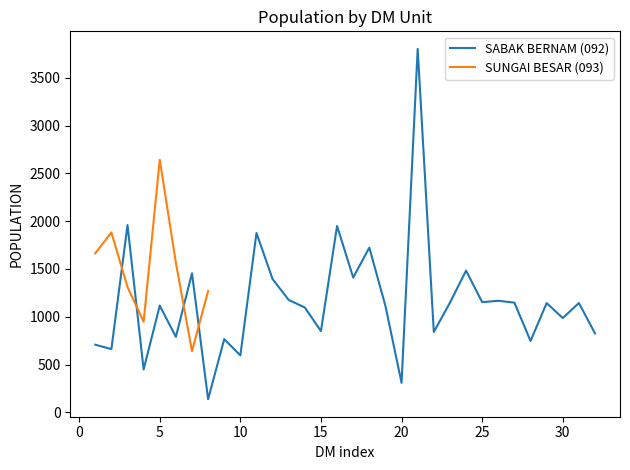

What is the maximum value for SABAK BERNAM (092)?

3802